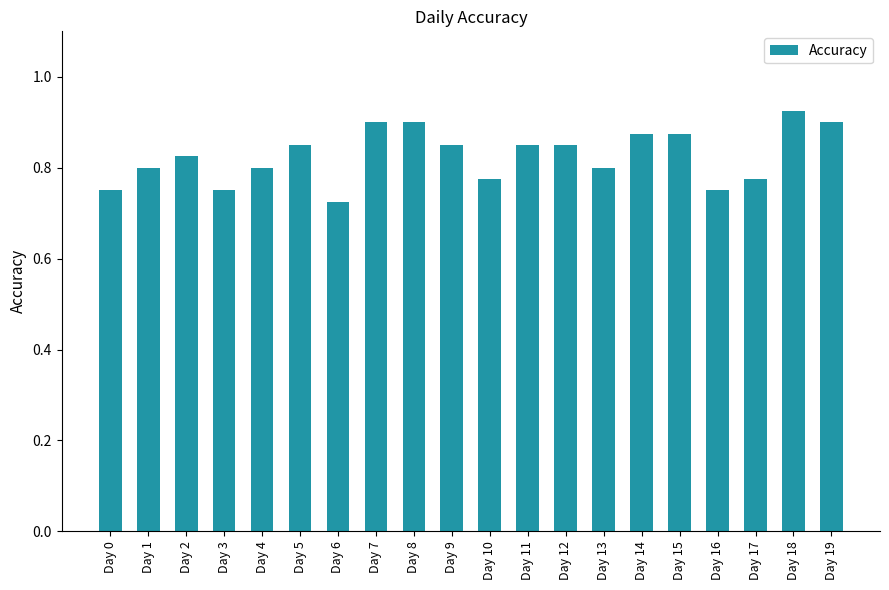

Is it true that the value at Day 11 is 0.8?

True